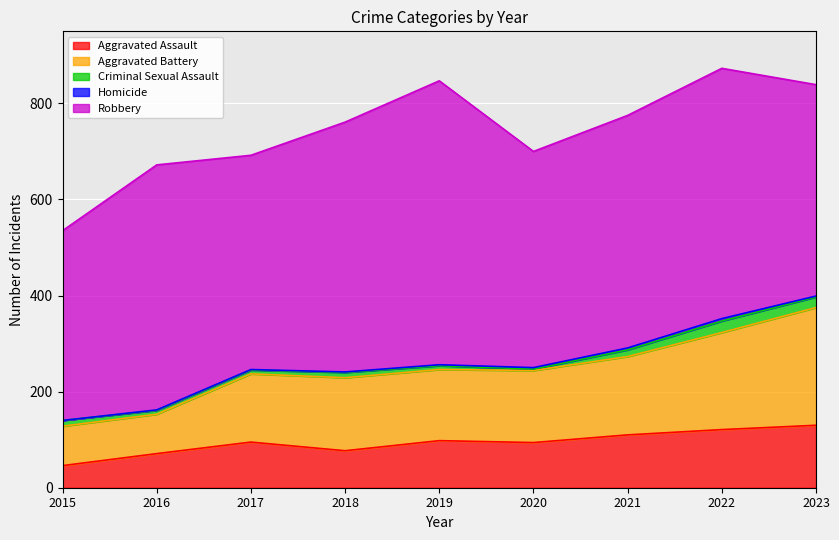

Which series has the largest range (max minus min)?

Robbery